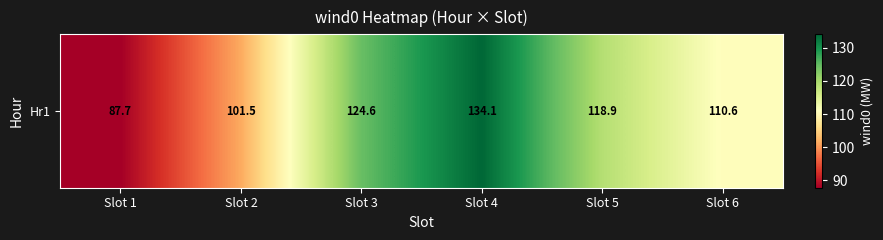

How many data points are less than 118?

3